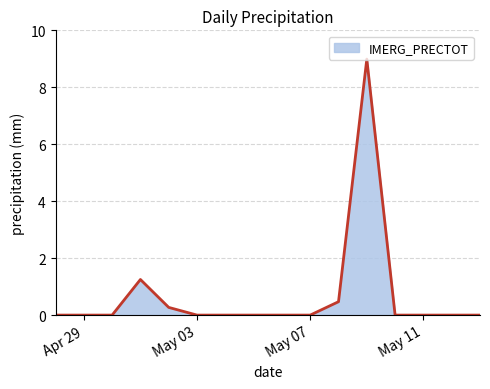

What is the difference between the maximum and minimum values?

9.0